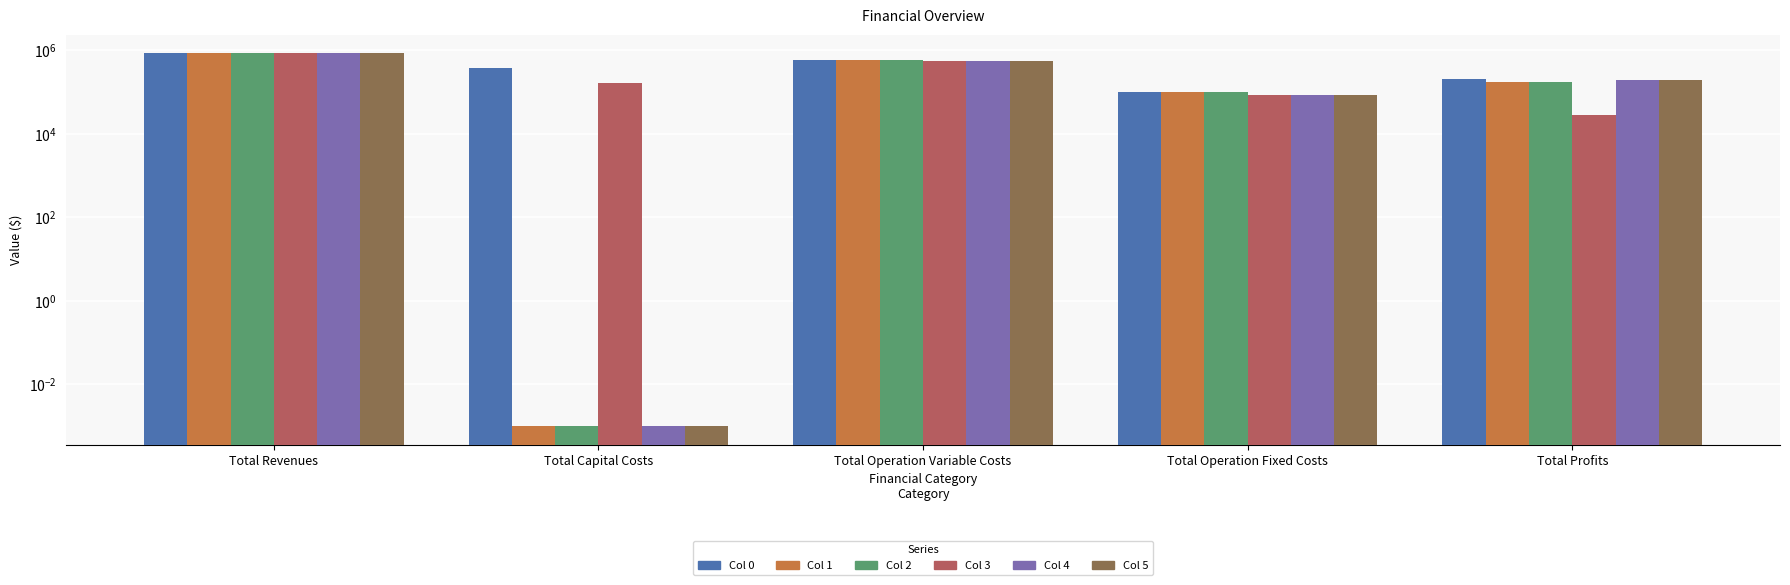

What is the difference between the Col 1 values at Total Capital Costs and Total Profits?

176352.4